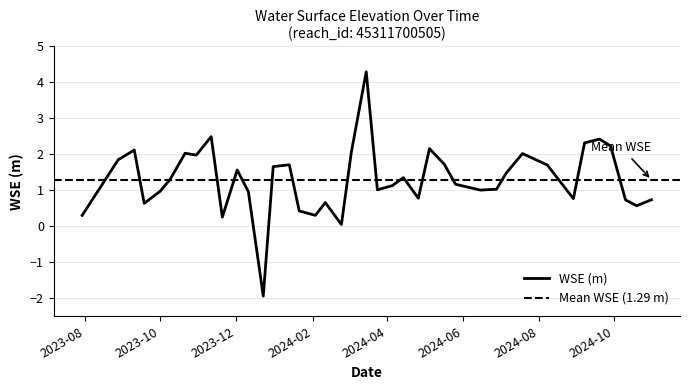

What is the label of the 28th point from the left?

2024-05-26